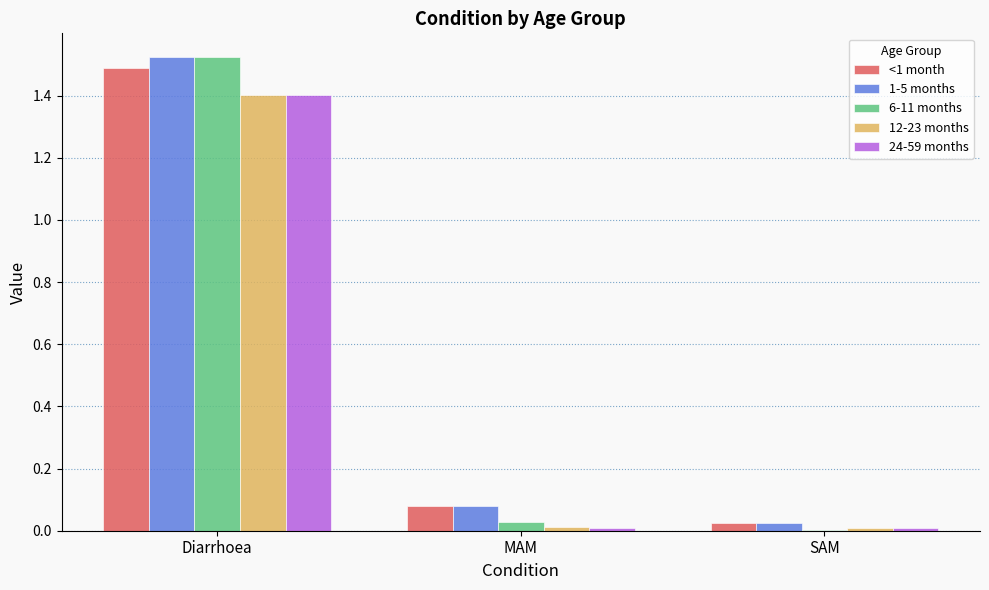

What is the sum of all <1 month values?

1.6